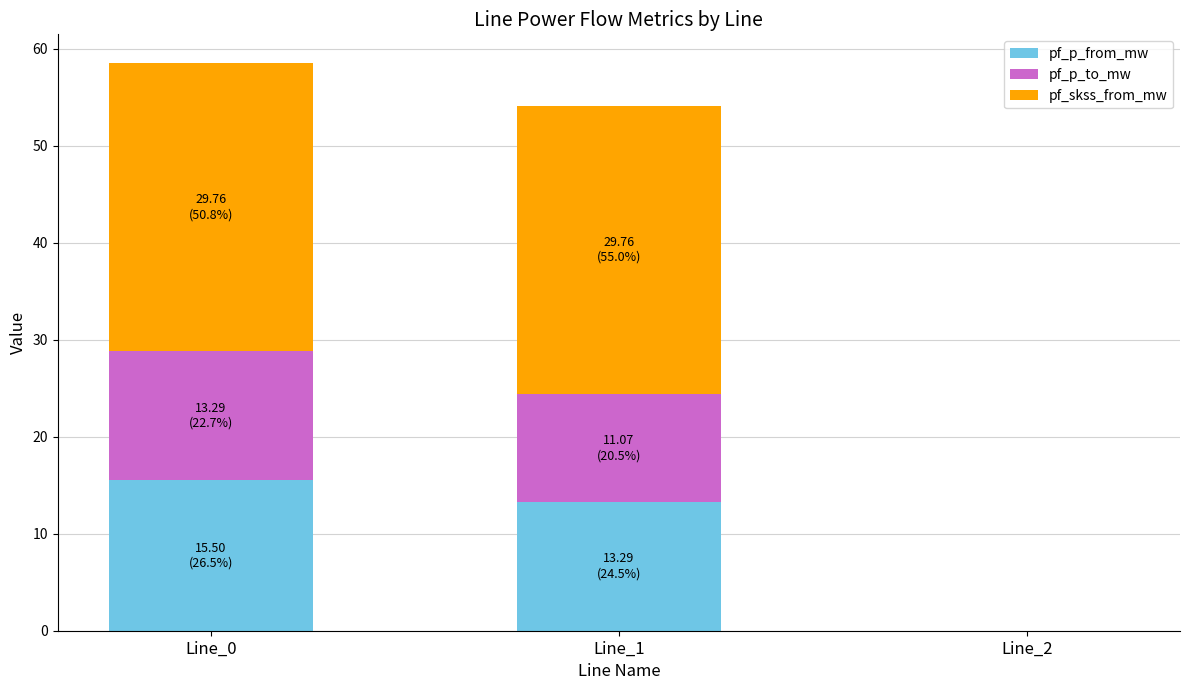

At which label does pf_p_from_mw first exceed 13?

Line_0